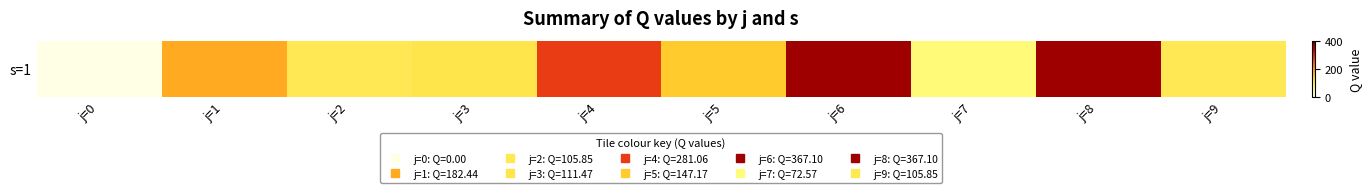

Reading right to left, list all the values displayed in this chart.

j=9=105.8	j=8=367.1	j=7=72.6	j=6=367.1	j=5=147.2	j=4=281.1	j=3=111.5	j=2=105.8	j=1=182.4	j=0=0.0